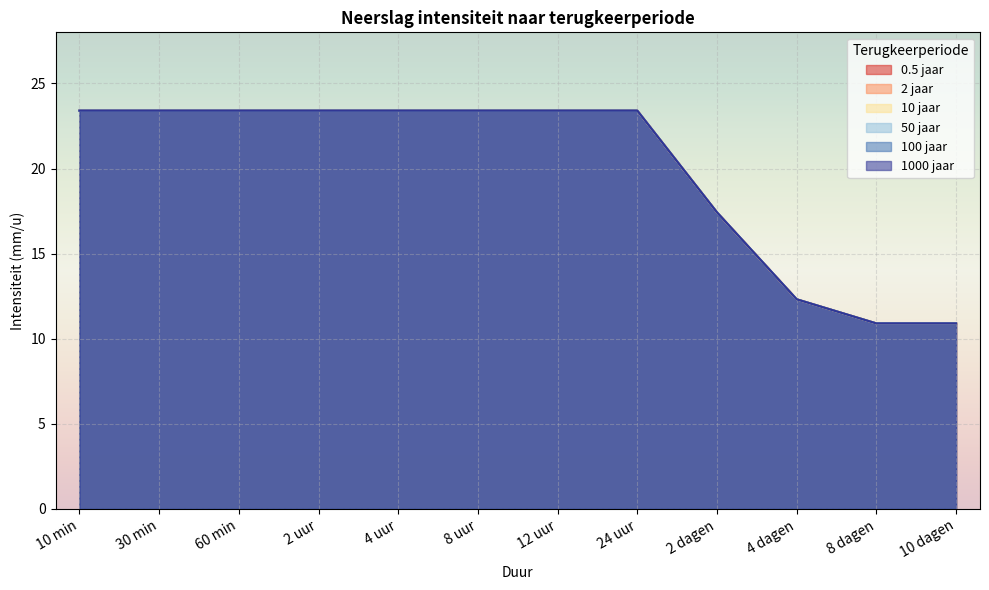

True or false: 10 jaar and 100 jaar intersect in this chart.

False